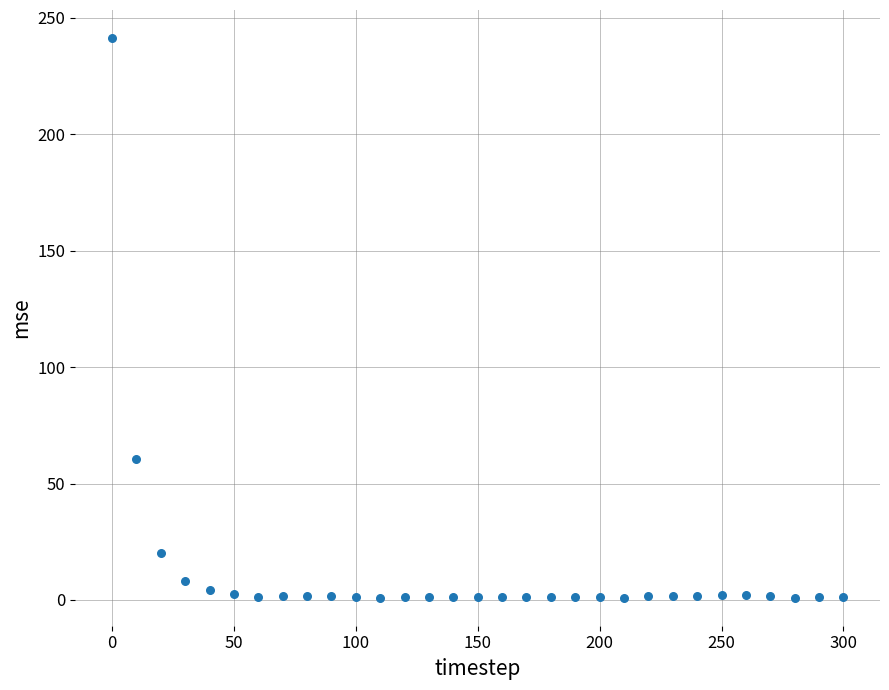

What is the range of Y values (max minus min)?

240.3